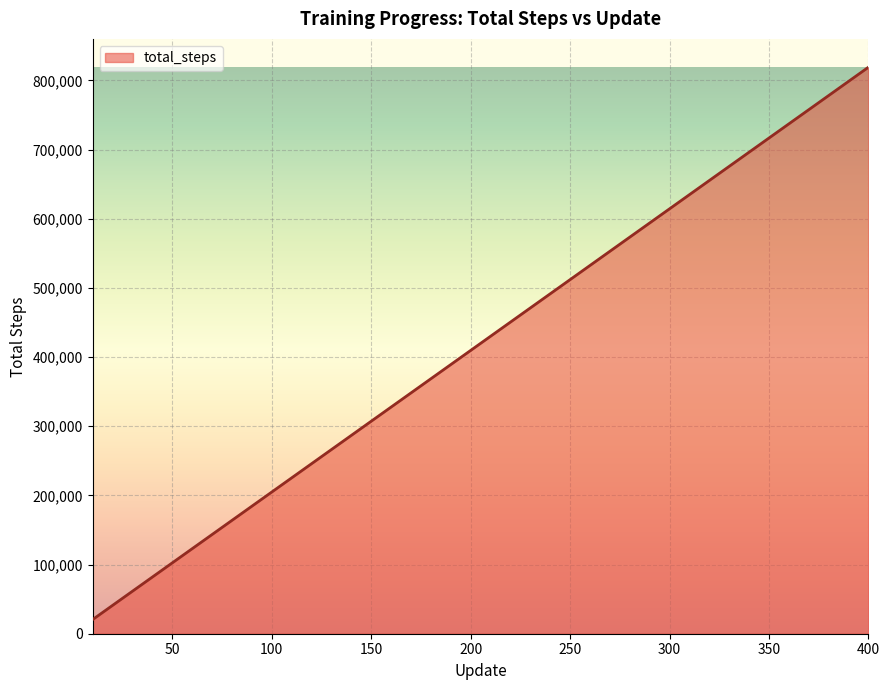

What is the maximum value shown in the chart?

819200